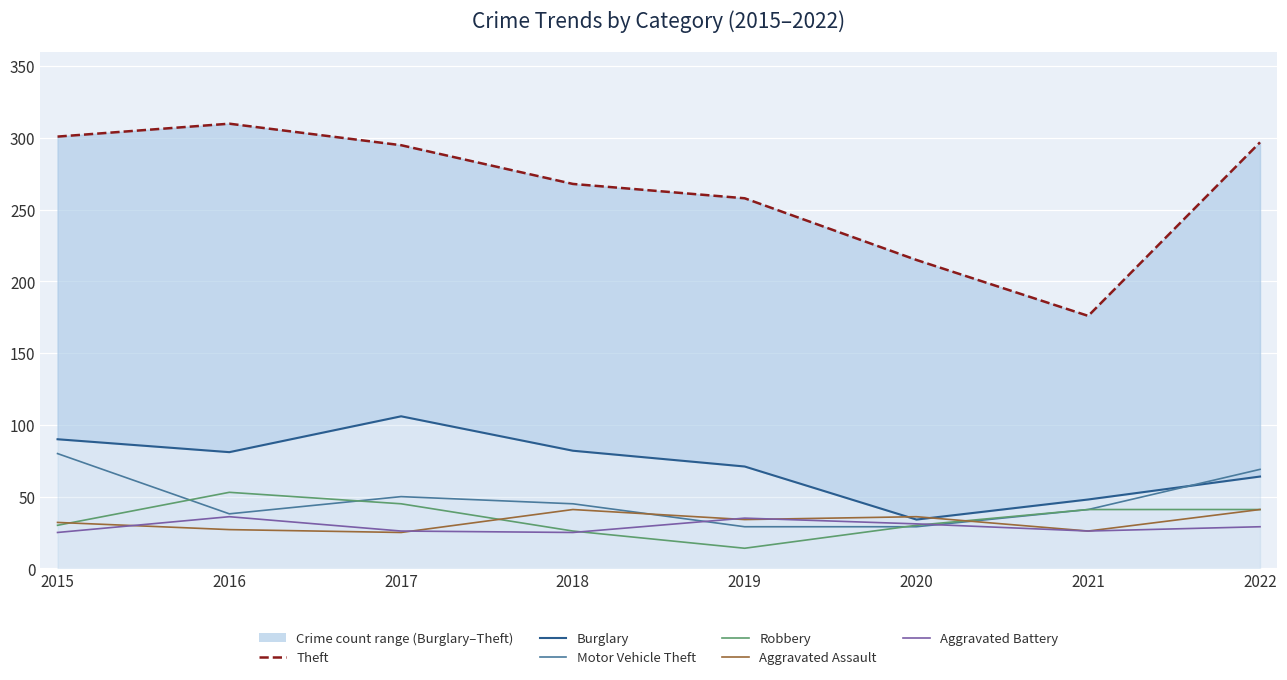

What is the maximum value shown in the chart?

310